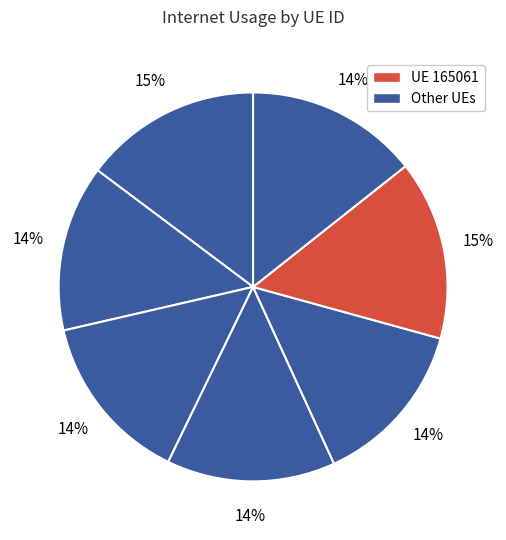

To the nearest percent, what is the average slice percentage?

14%